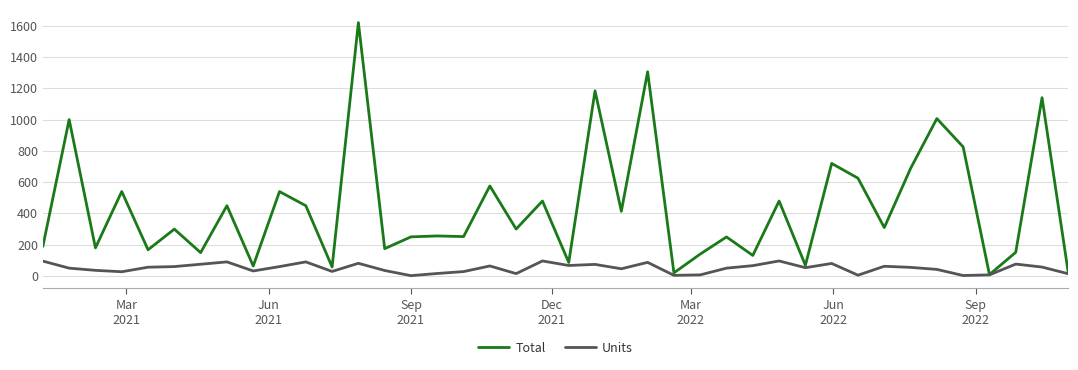

Which series has the widest spread of values?

Total